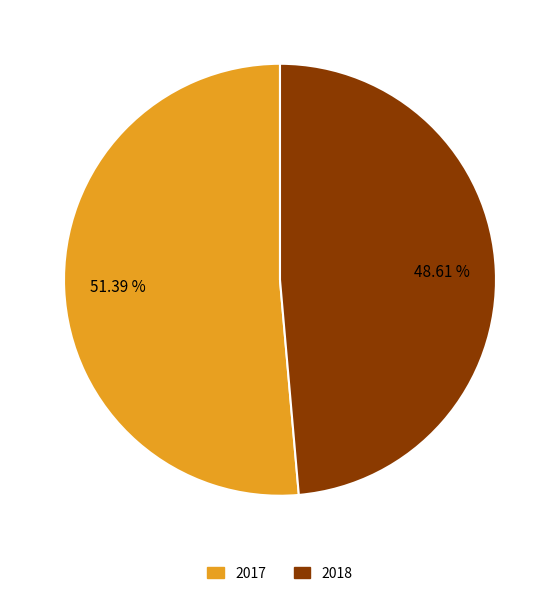

Which slice is the largest?

2017